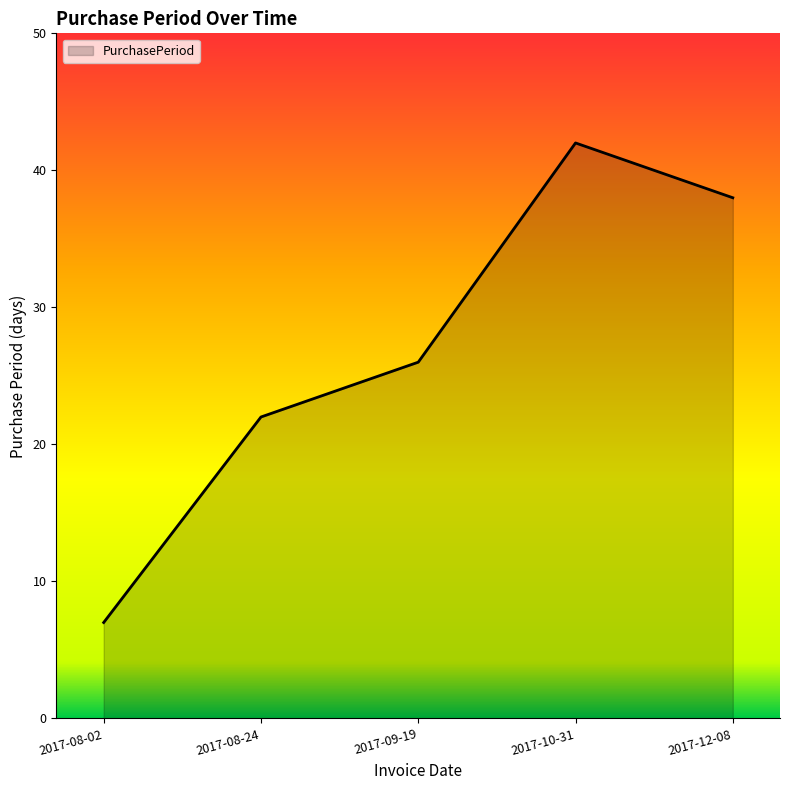

Reading left to right, transcribe all the data shown in this chart.

2017-08-02=7	2017-08-24=22	2017-09-19=26	2017-10-31=42	2017-12-08=38